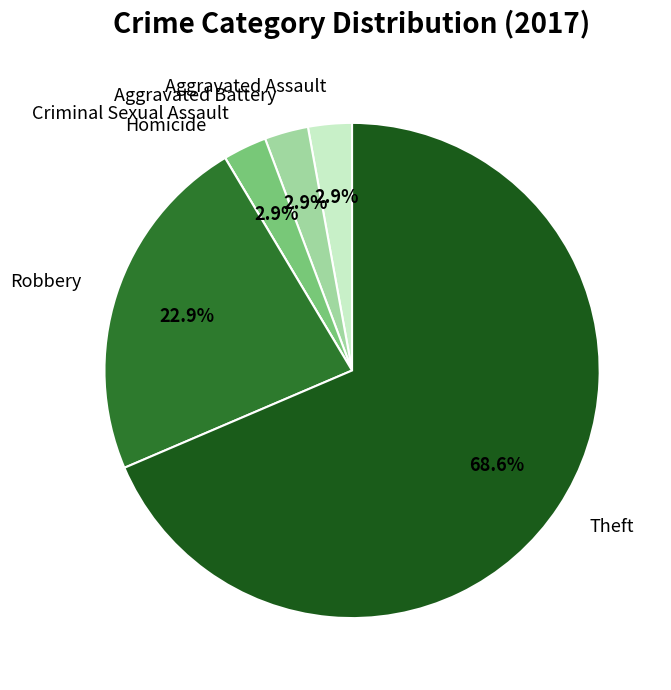

What percentage do Robbery and Aggravated Assault together represent?

25.7%